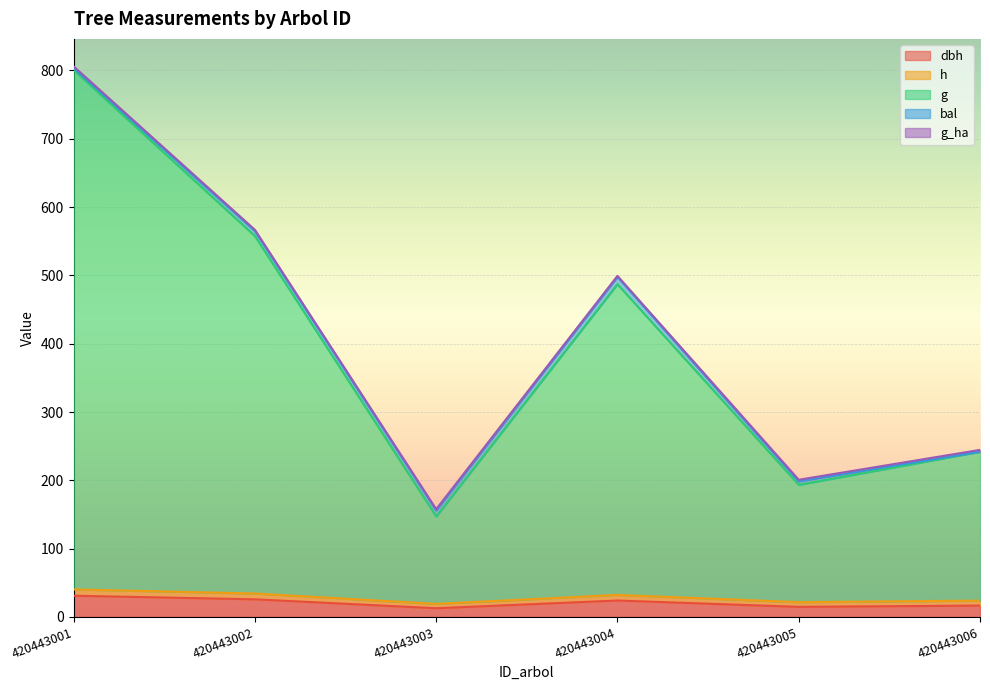

At which category is the sum across all series the highest?

420443001